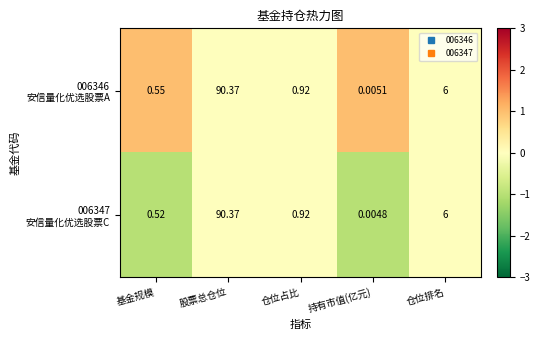

At which category is the sum across all series the highest?

股票总仓位